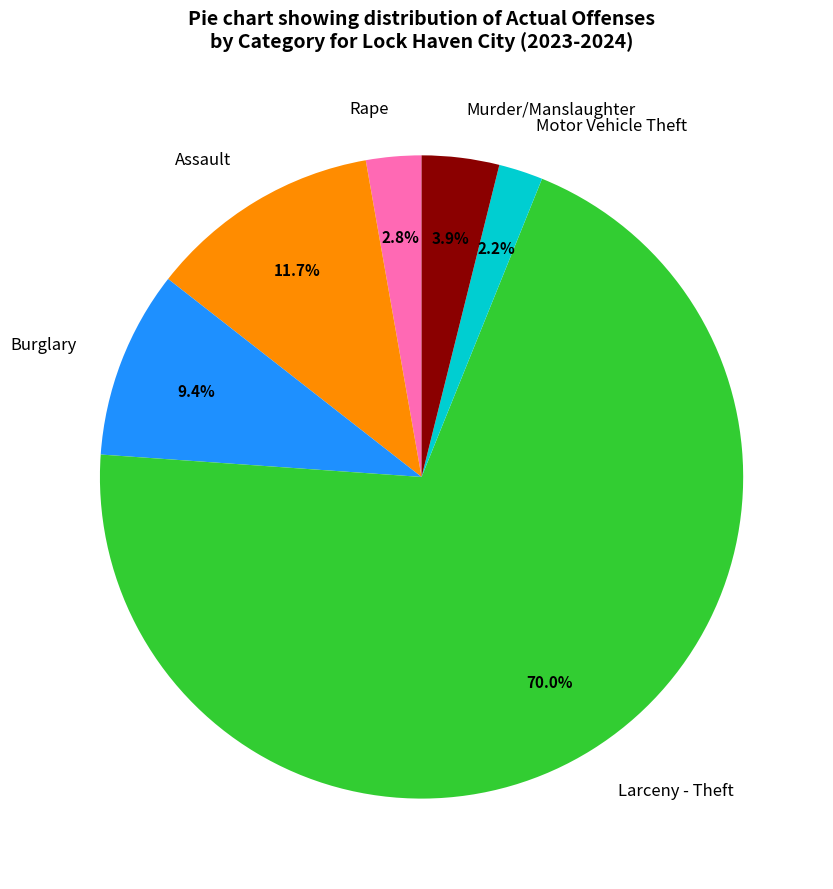

Combined, what portion of the pie is Motor Vehicle Theft and Larceny - Theft?

72.2%